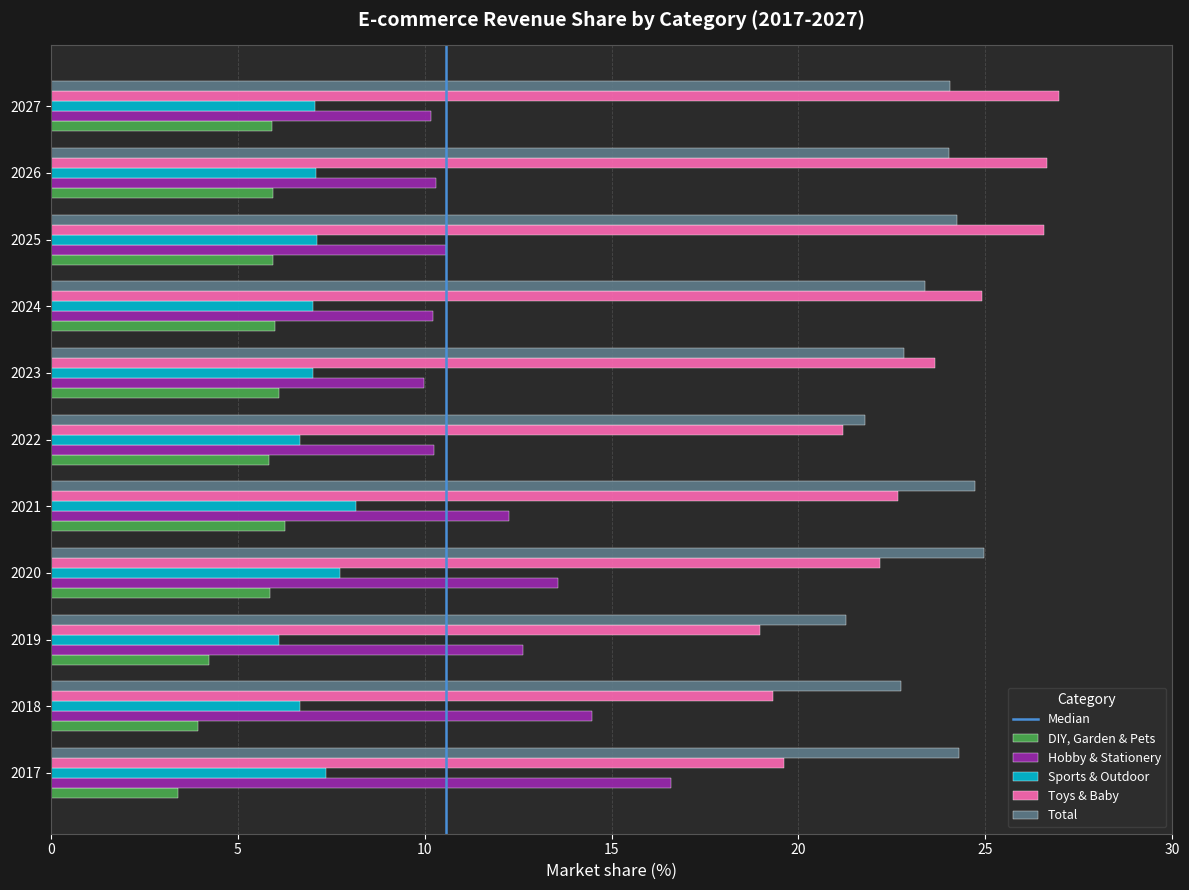

Which series has the largest range (max minus min)?

Toys & Baby